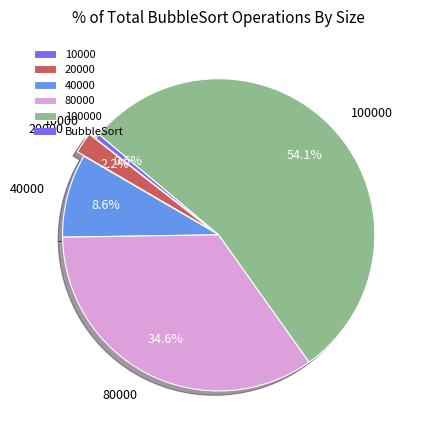

Do 20000 and 40000 together represent more than half of the pie?

No